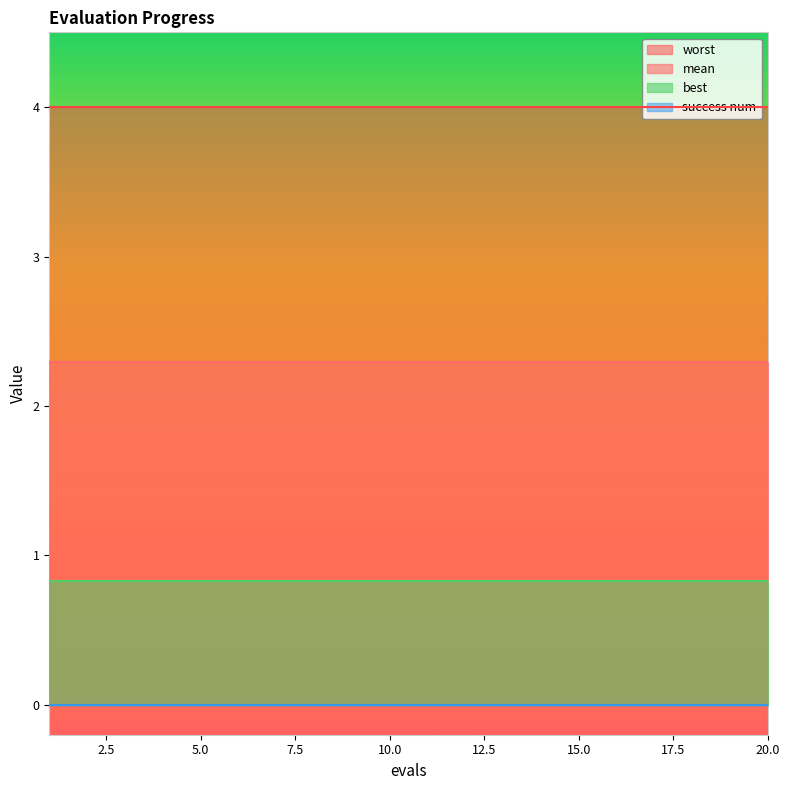

What is the difference between the highest and lowest values at 15.0?

4.0